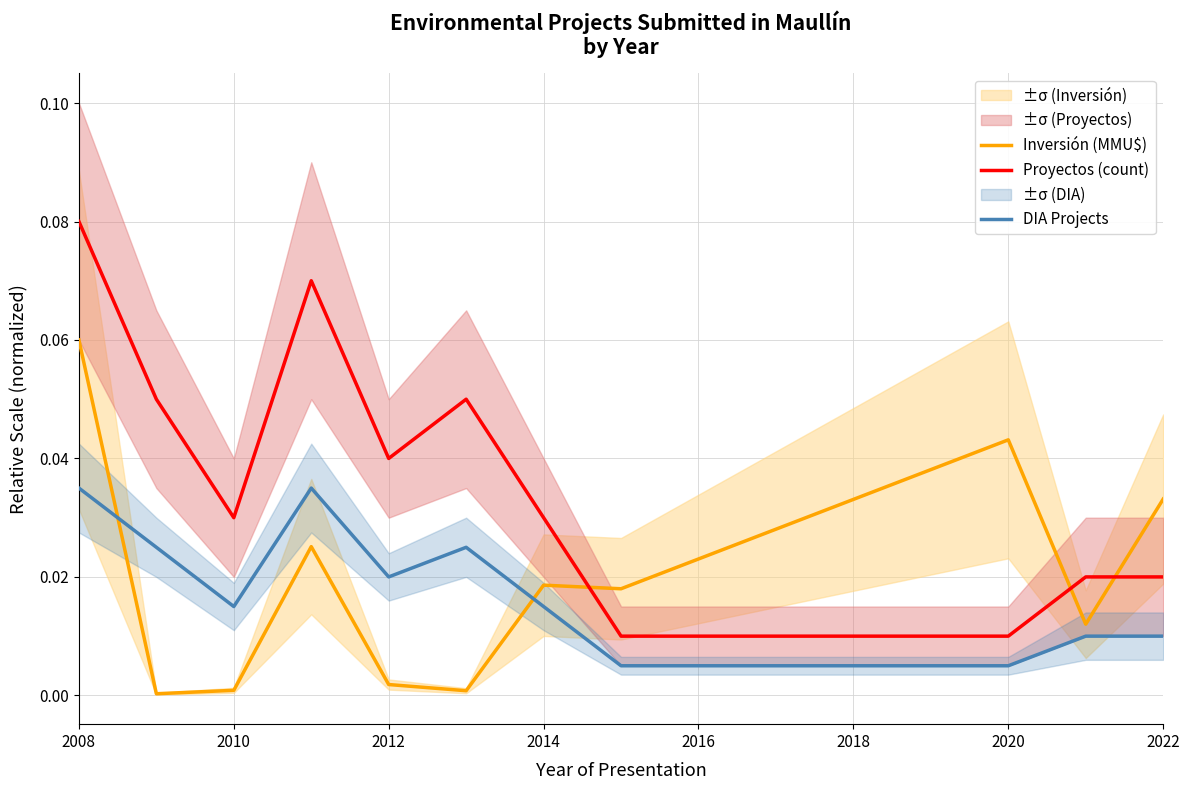

What are all the series names shown in the legend?

Inversión (MMU$), Proyectos (count), DIA Projects